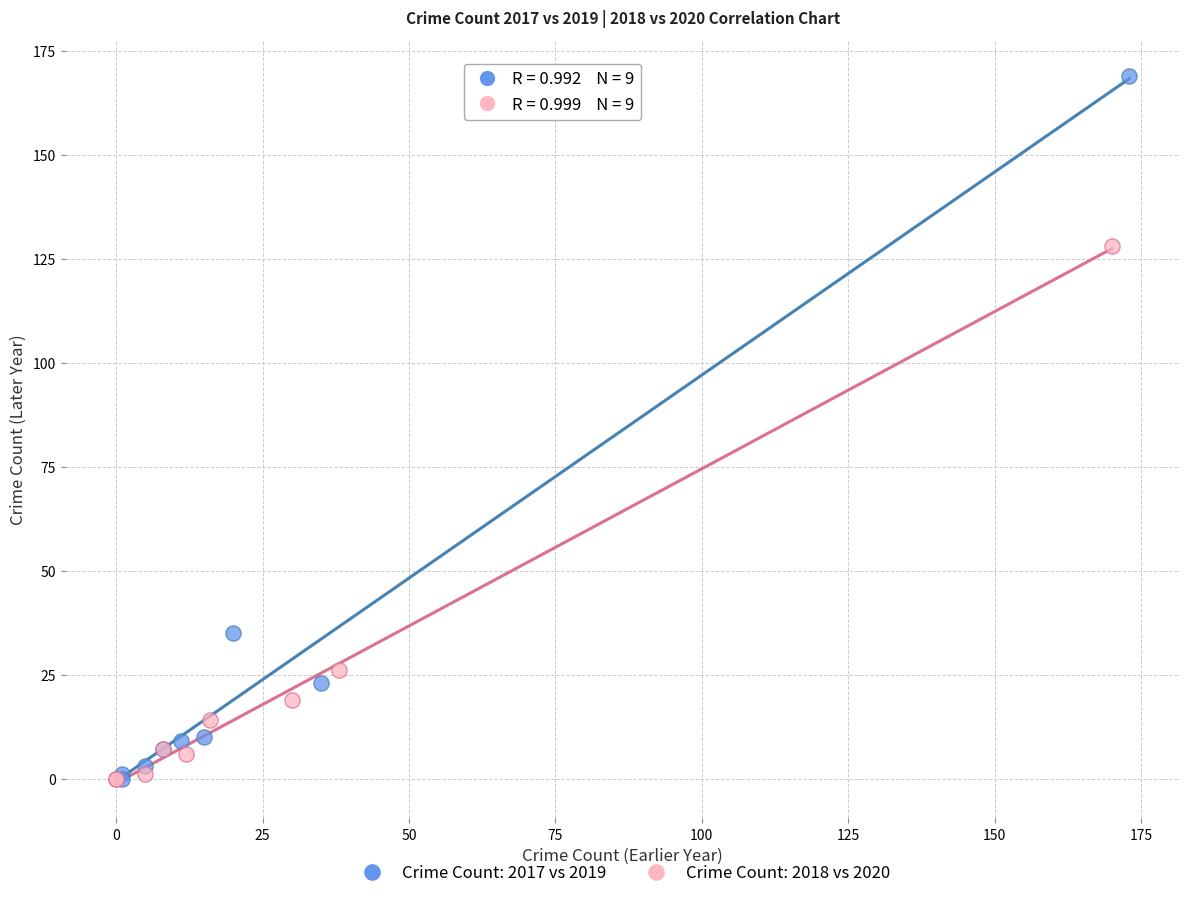

Which series has the widest spread of Y values?

Crime Count: 2017 vs 2019